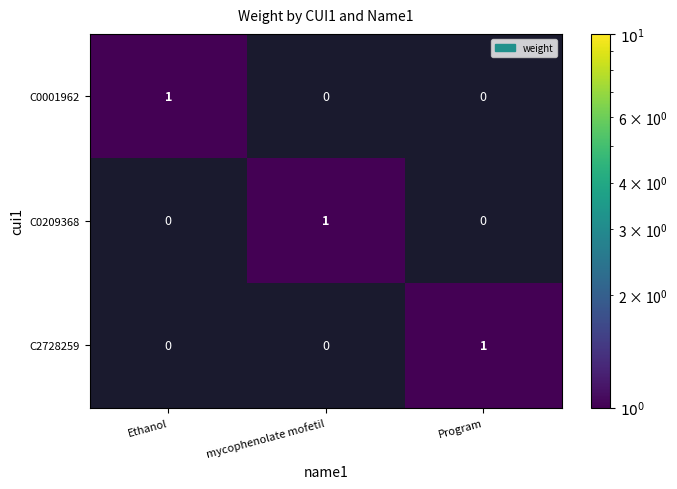

Count the C0001962 values in the range 0 to 1.

3